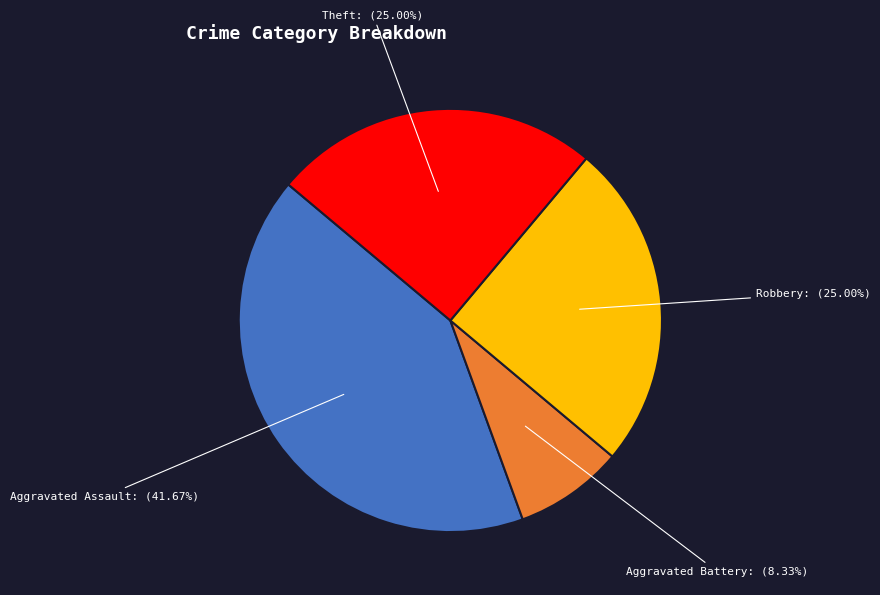

Is there any slice that represents more than half of the pie?

No